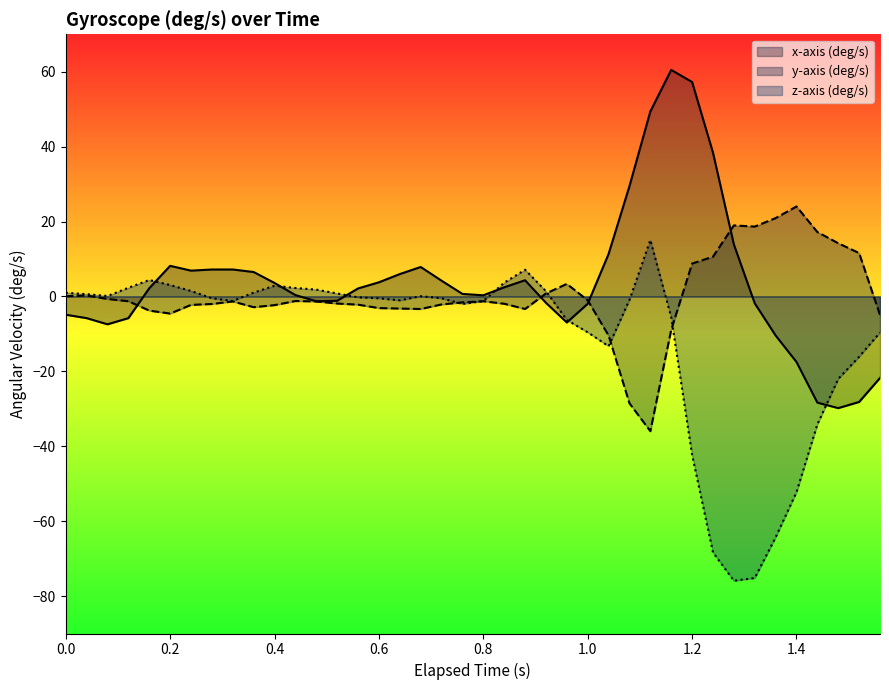

What is the average value of the x-axis (deg/s) series?

4.0